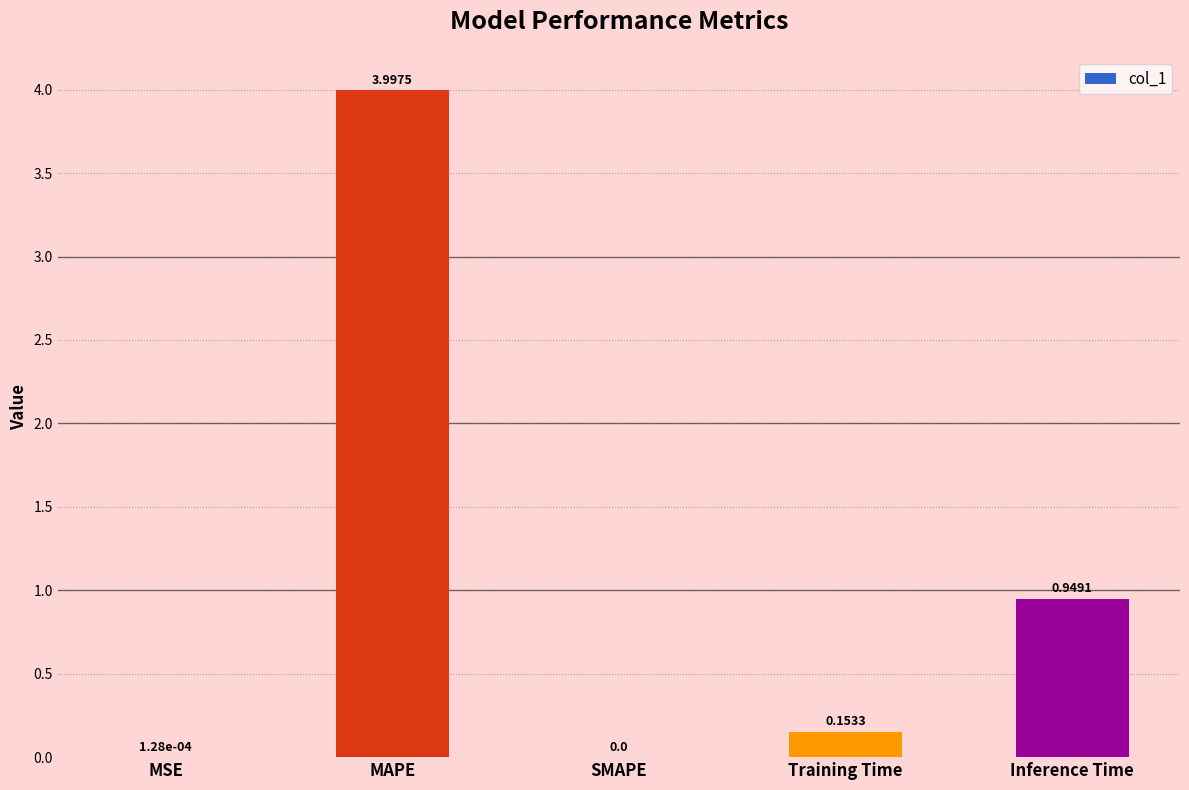

What is the sum of the values at MAPE and Inference Time?

4.9